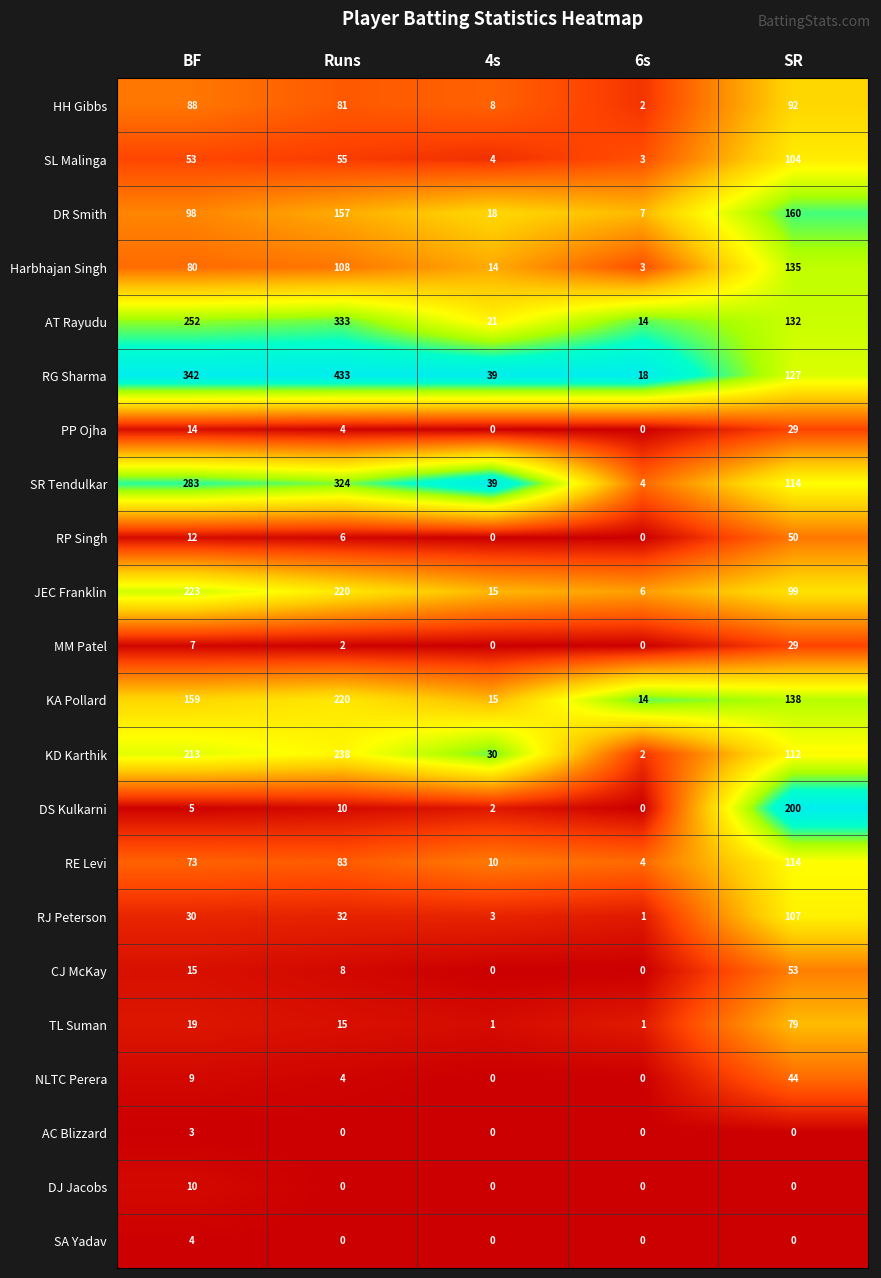

Which series has the largest range (max minus min)?

RG Sharma